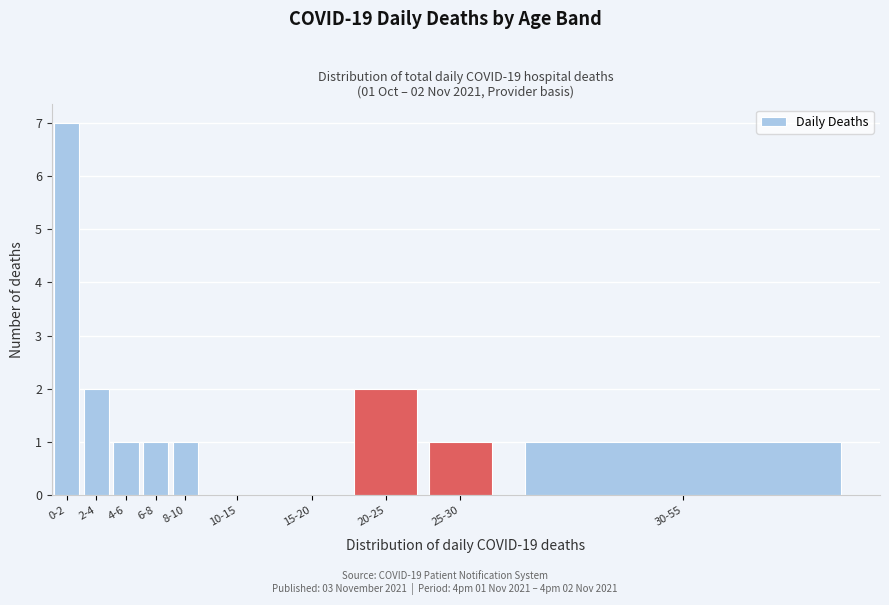

Reading left to right, extract all data points from this chart.

0-2=7	2-4=2	4-6=1	6-8=1	8-10=1	10-15=0	15-20=0	20-25=2	25-30=1	30-55=1